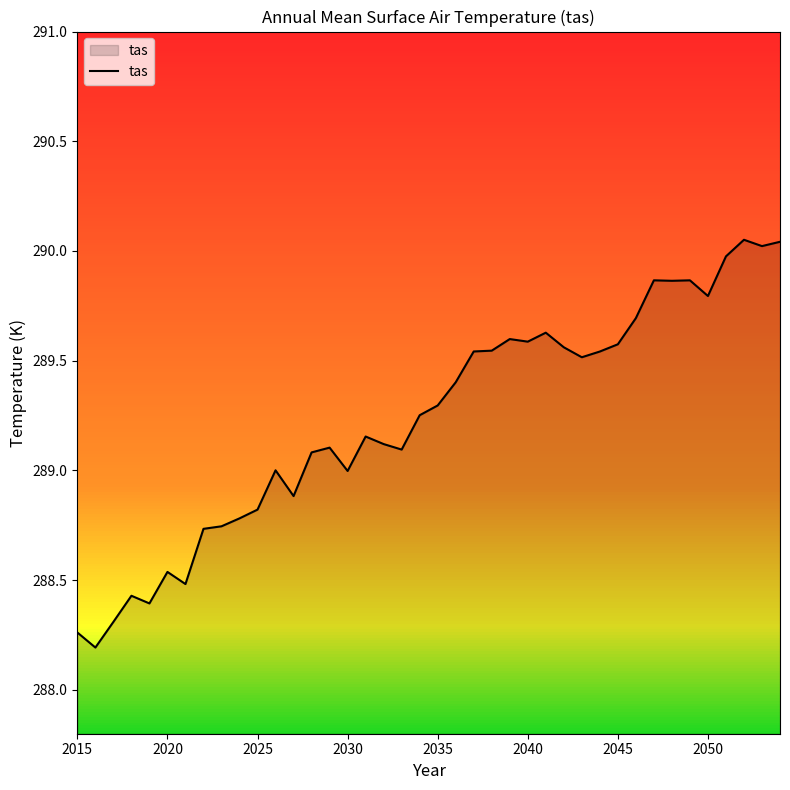

What is the minimum value shown in the chart?

288.2